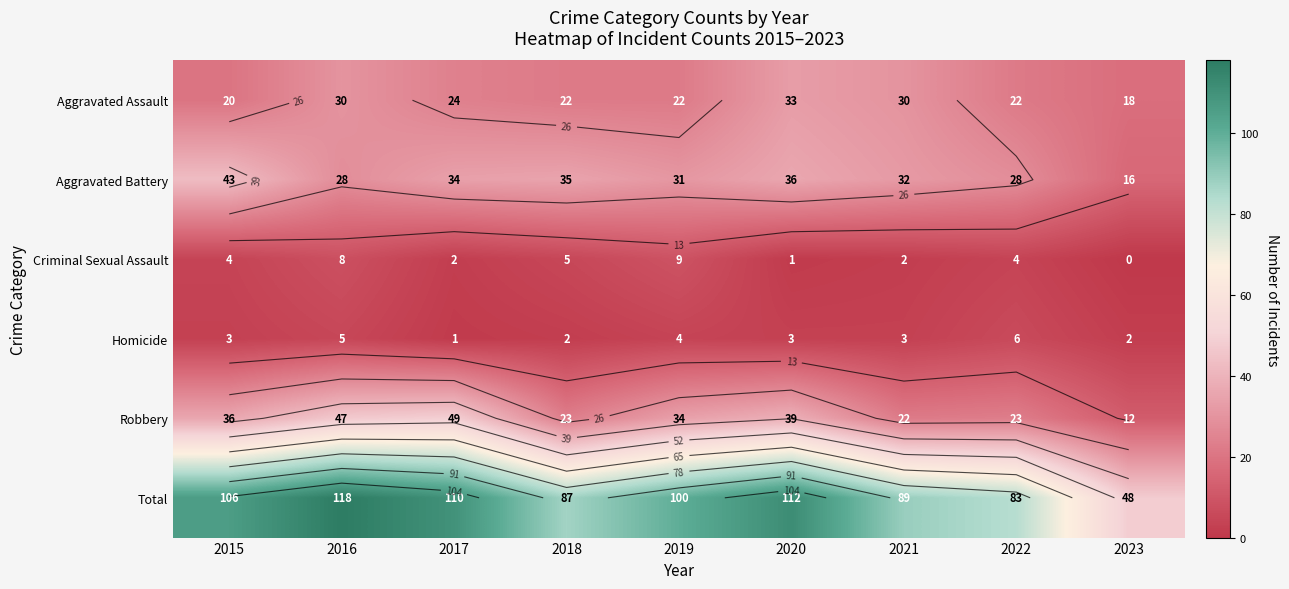

At which category is the sum across all series the highest?

2016